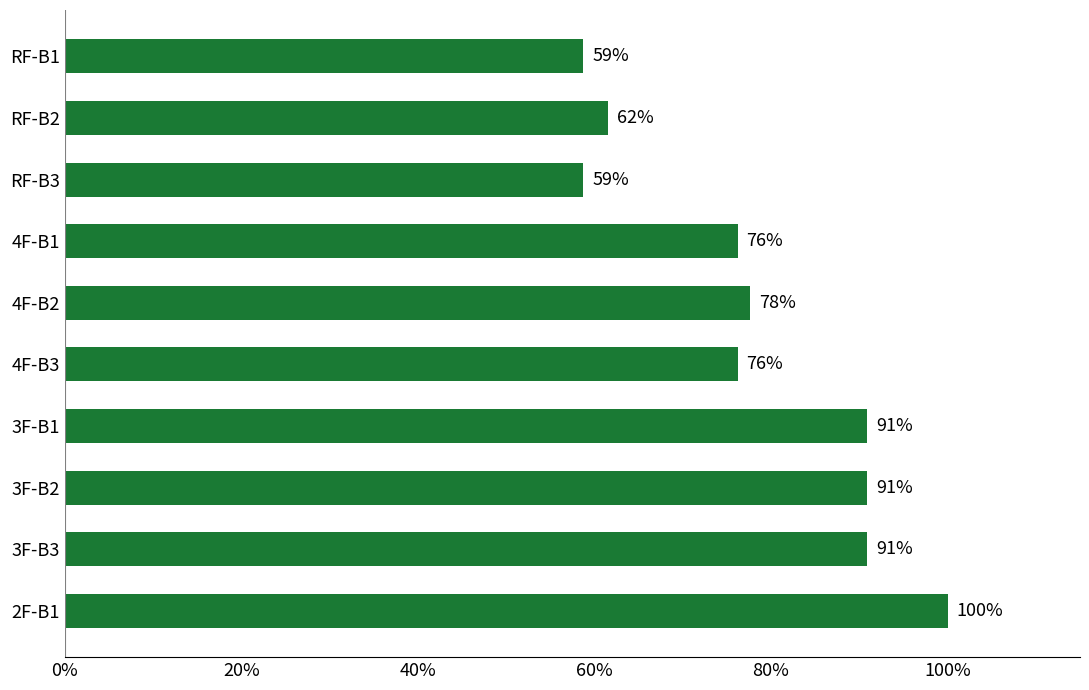

How many categories are shown in the chart?

10